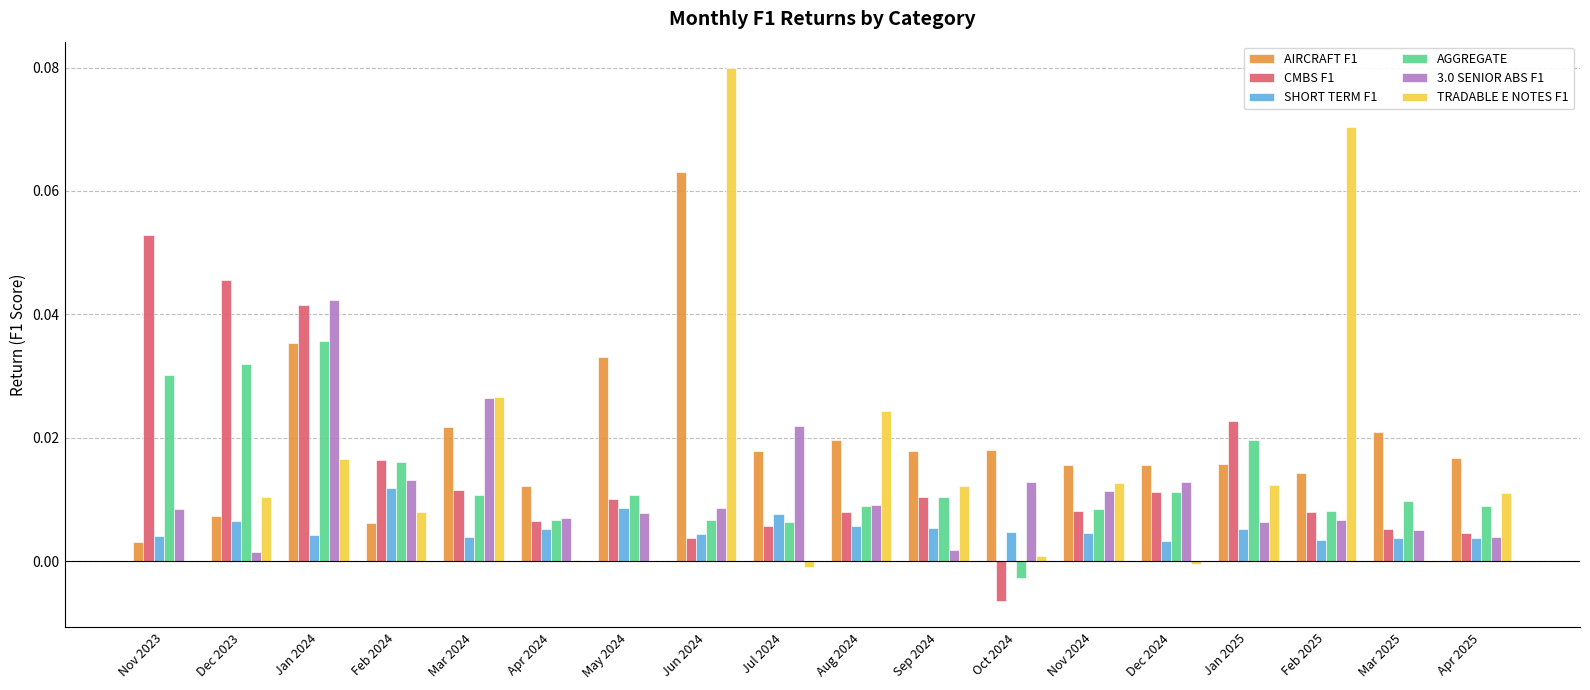

How many data points in AGGREGATE are above 0?

17